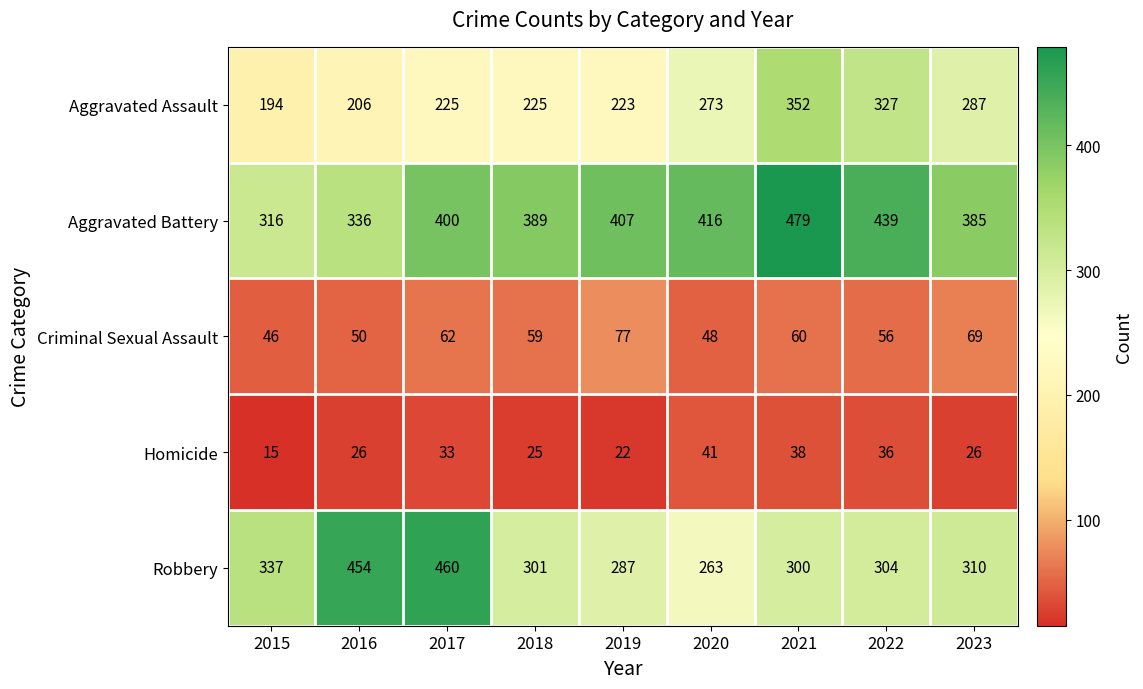

Read the Robbery value at 2021, to the nearest 50.

300